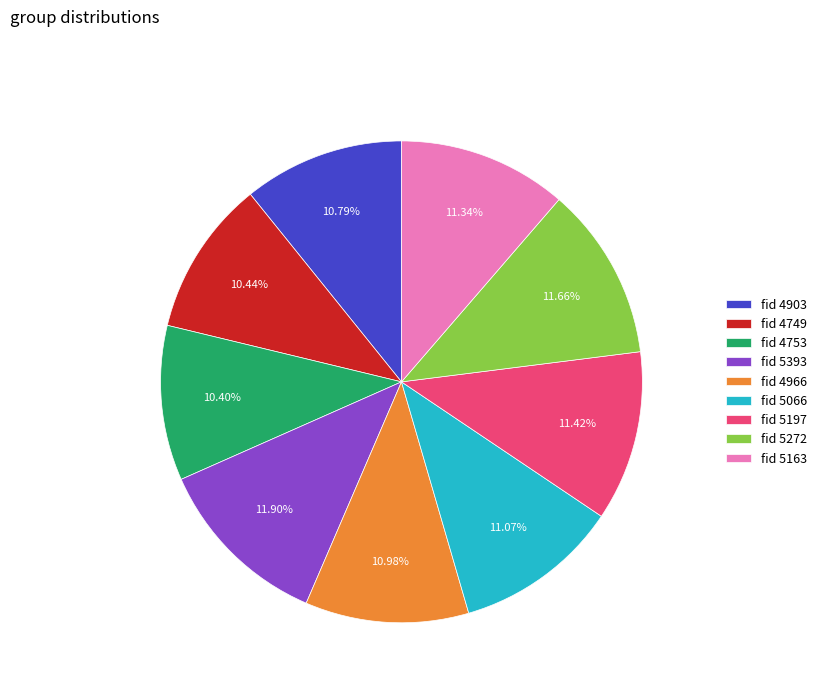

How many segments does this pie chart have?

9